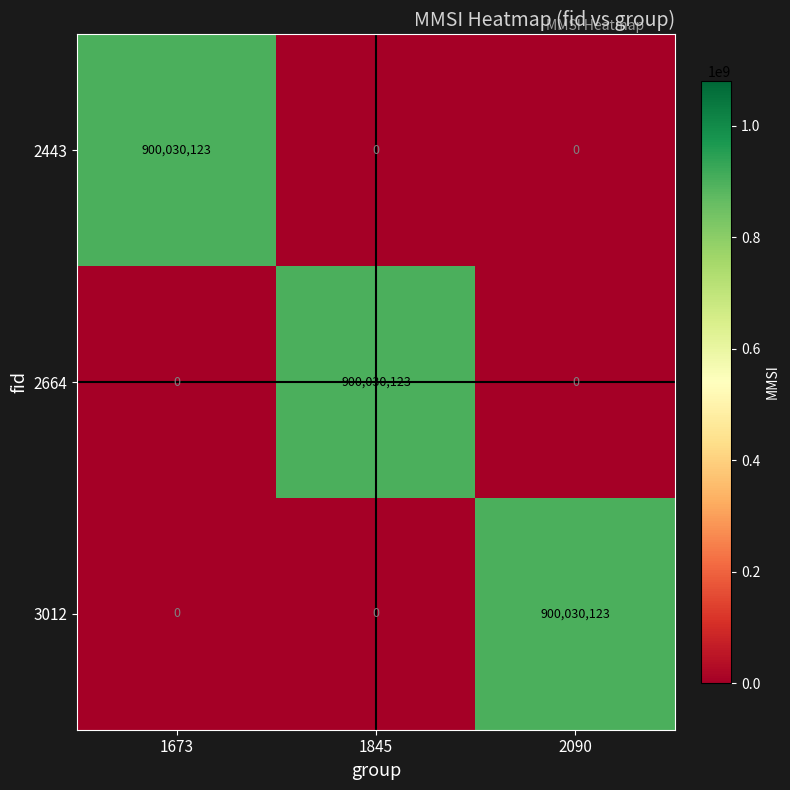

Read the 2664 value at 1845, to the nearest 10.

900030120